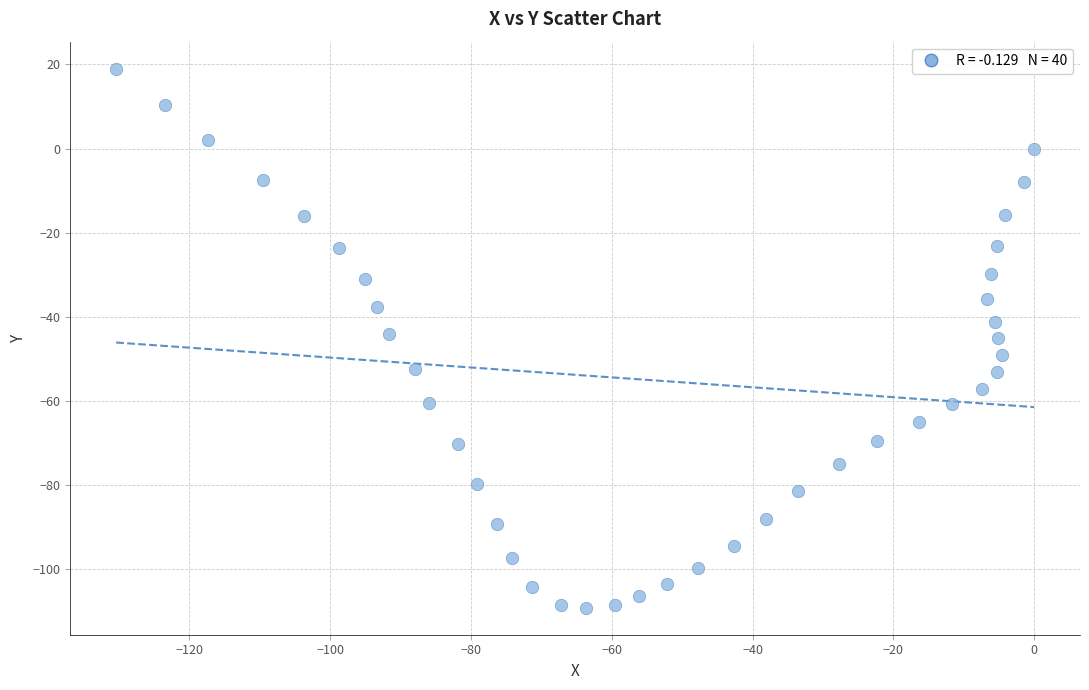

What is the range of Y values (max minus min)?

128.1